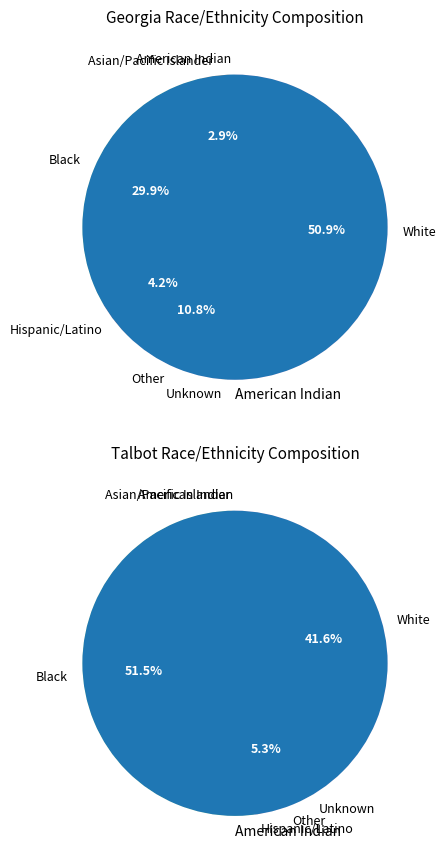

Does White account for over 50% of the chart?

Yes